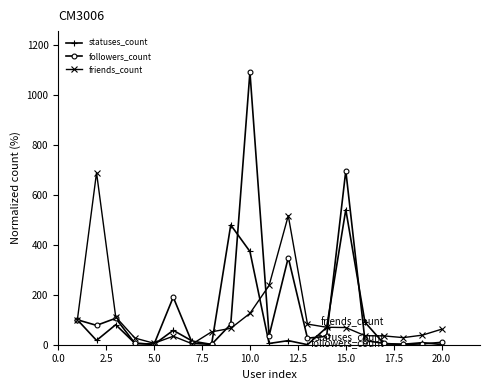

True or false: followers_count has more than 0 points higher than both neighbors.

True